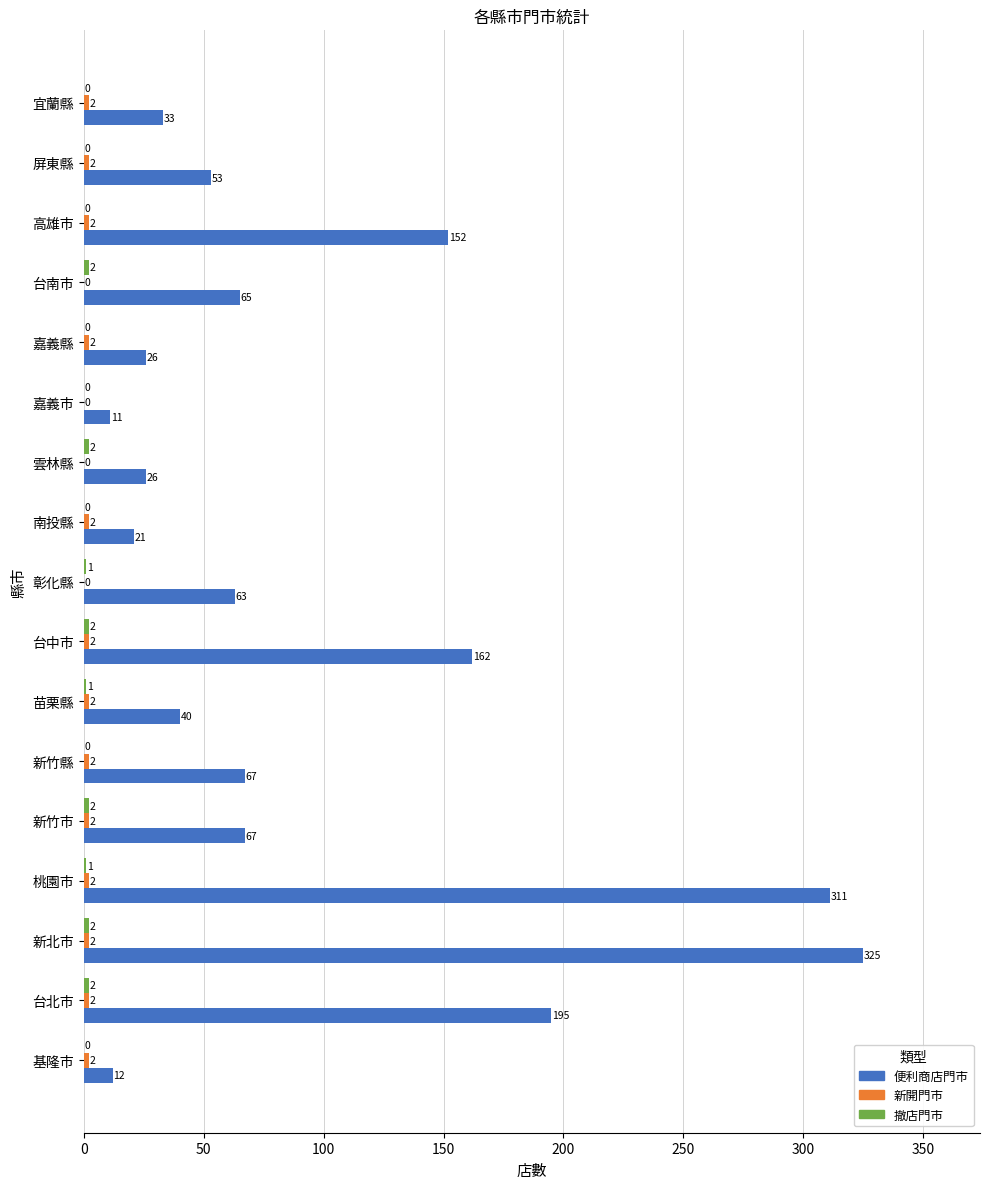

The 便利商店門市 series shows 152 at 高雄市. True or false?

True